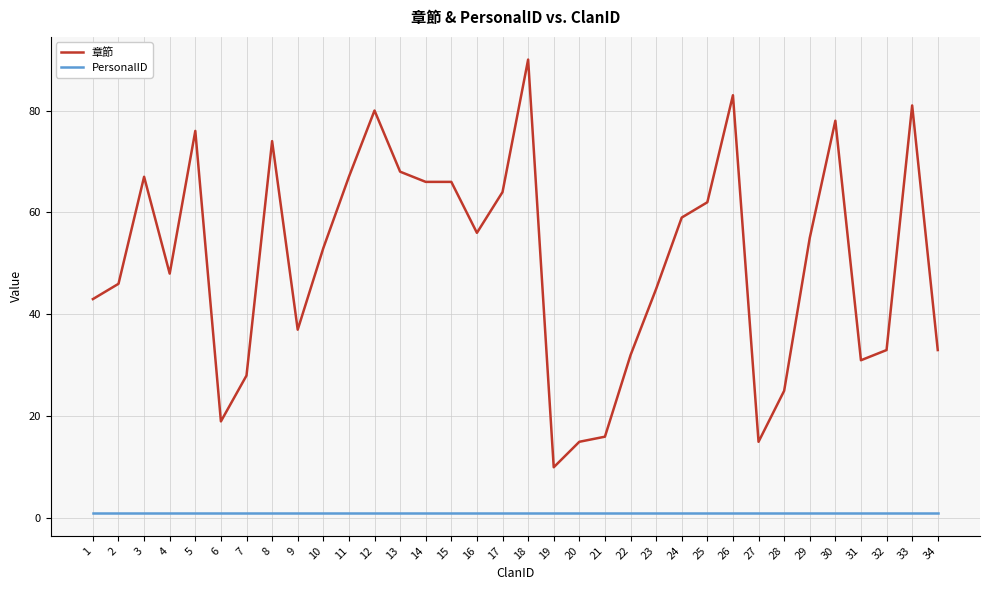

Is the value of 章節 at 4 greater than the value of PersonalID at 12?

Yes